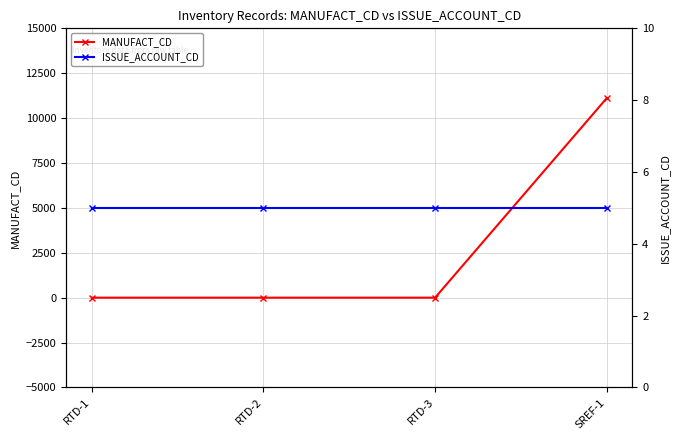

What is the label of the 1st point from the right?

SREF-1